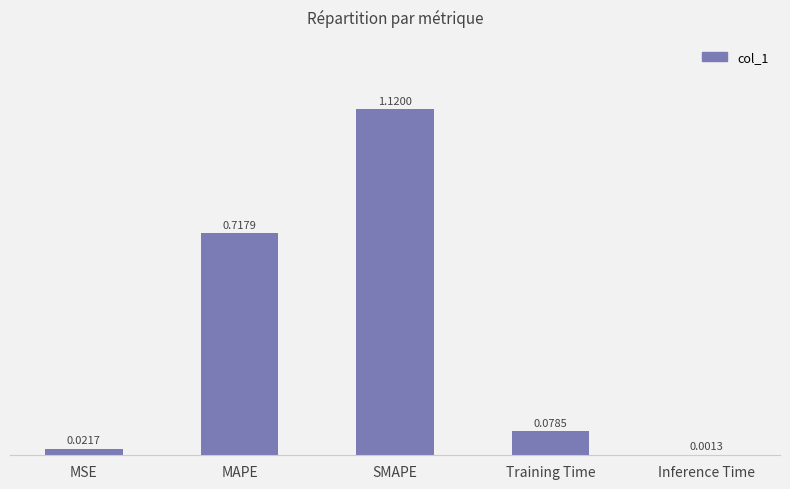

What is the sum of the values at SMAPE and Training Time?

1.2